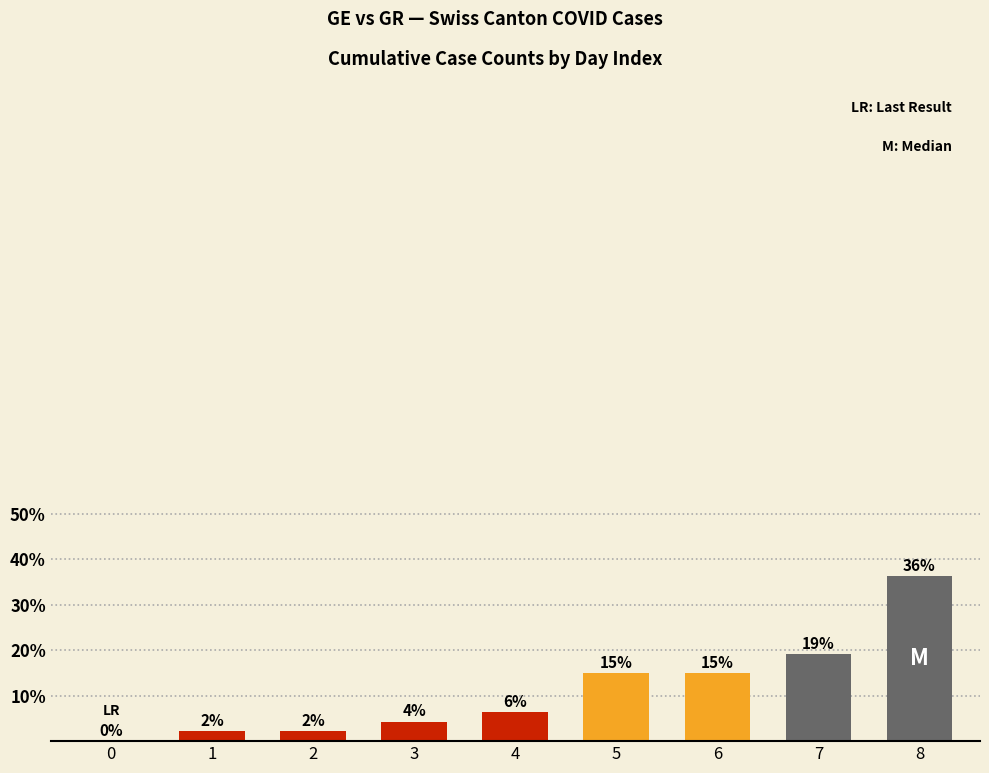

What is the value of the 9th bar from the left?

36.2